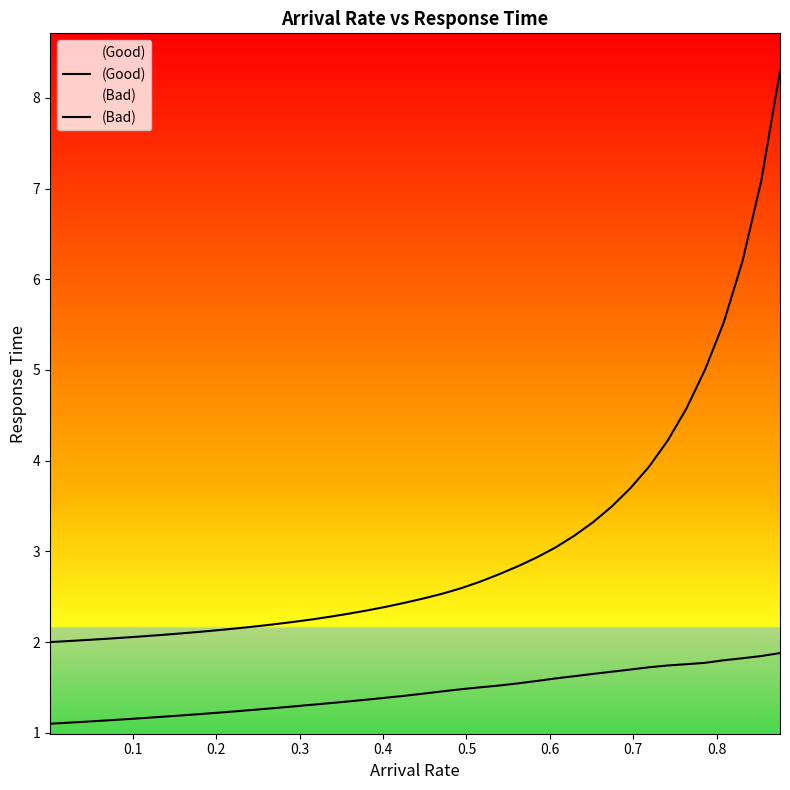

True or false: (Good) and (Bad) cross at least once.

False